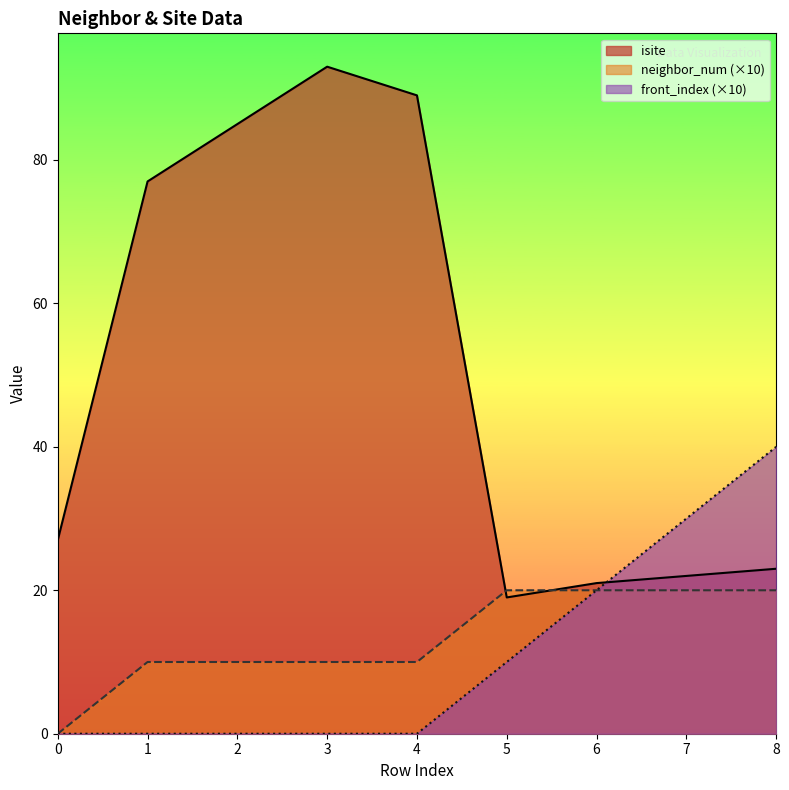

What is the difference between the maximum and second lowest values in the front_index series?

40